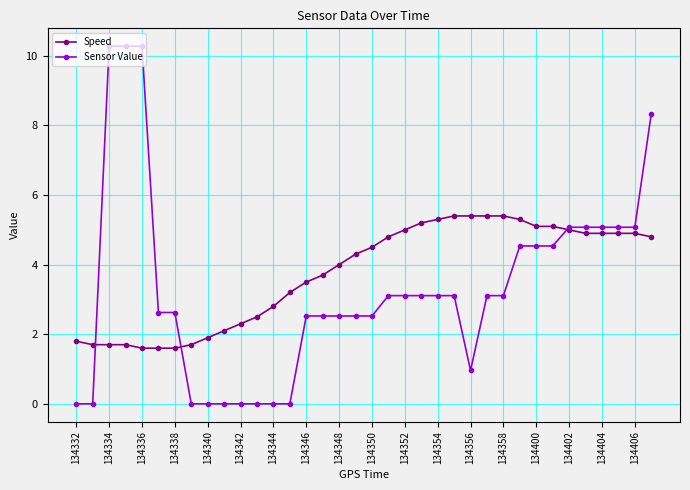

How many intersections are there between Sensor Value and Speed?

3